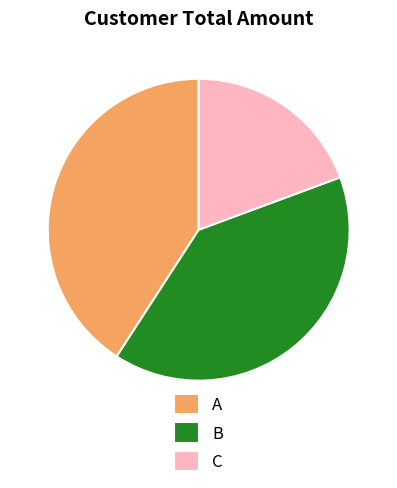

Rank the categories by value from highest to lowest.

A, B, C